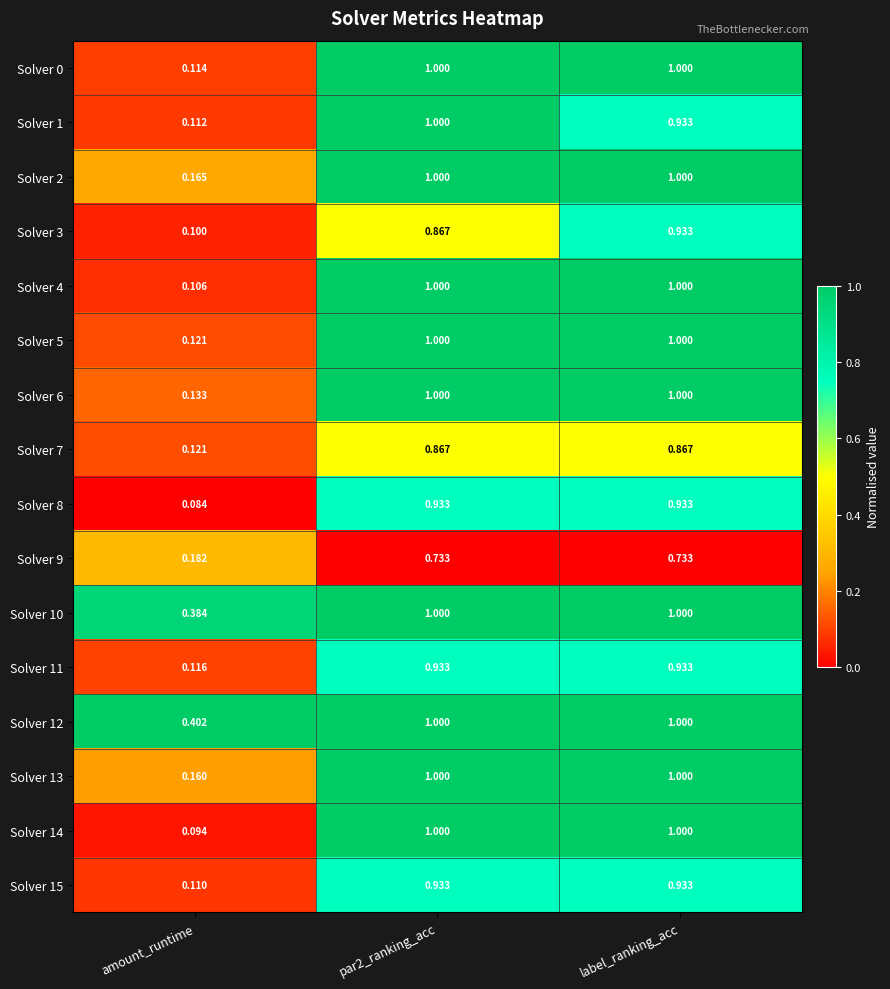

Is the value of Solver 13 at amount_runtime greater than the value of Solver 2 at par2_ranking_acc?

No